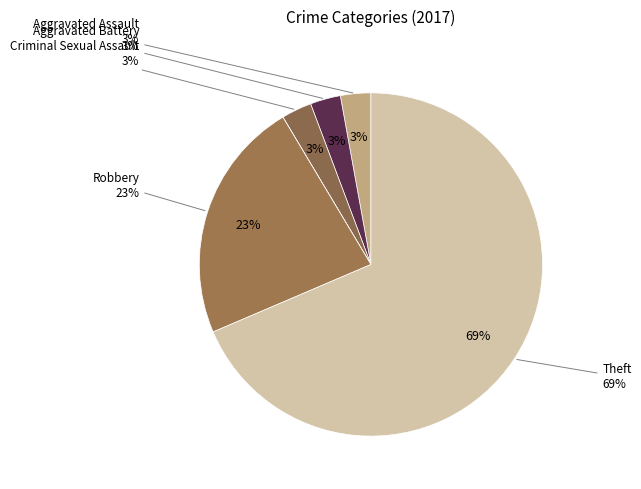

How many segments does this pie chart have?

7